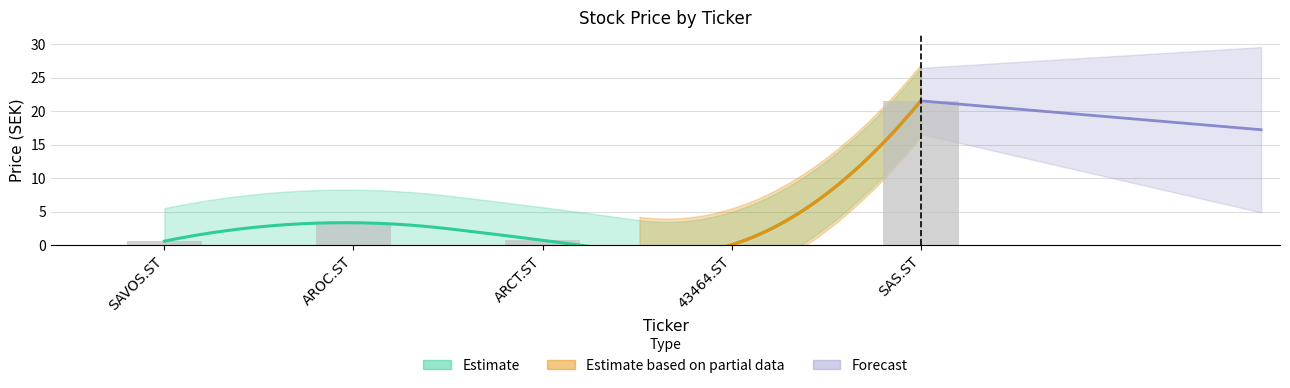

What is the difference between the second highest and minimum values?

3.3